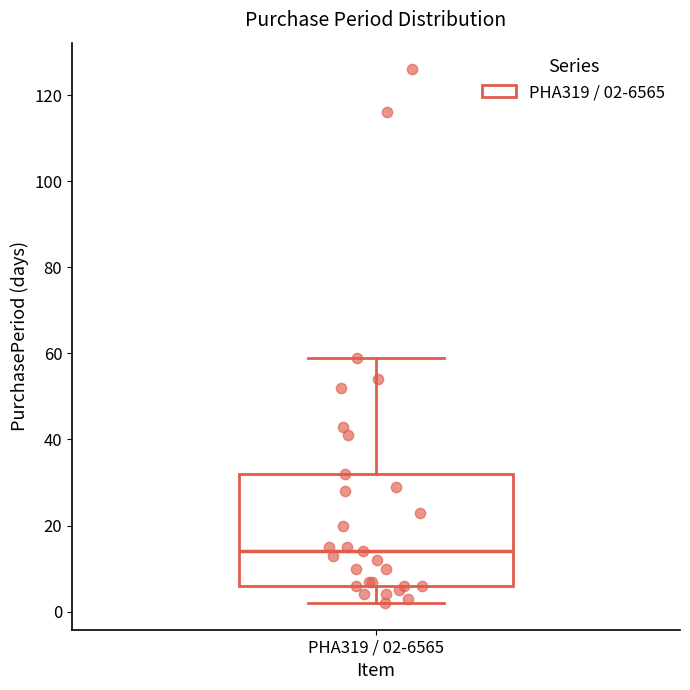

Transcribe this box plot: give where the median line is, the range the box spans, and where the two whiskers end, as read against the y-axis. The values are not printed on the chart, so give them approximately, as read against the axis.

median 14, box 6 to 32, whiskers 2 to 60